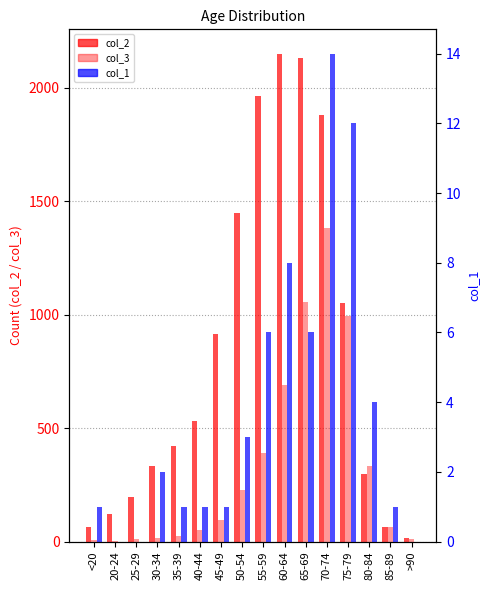

The value of col_1 at 85-89 is 0. True or false?

False